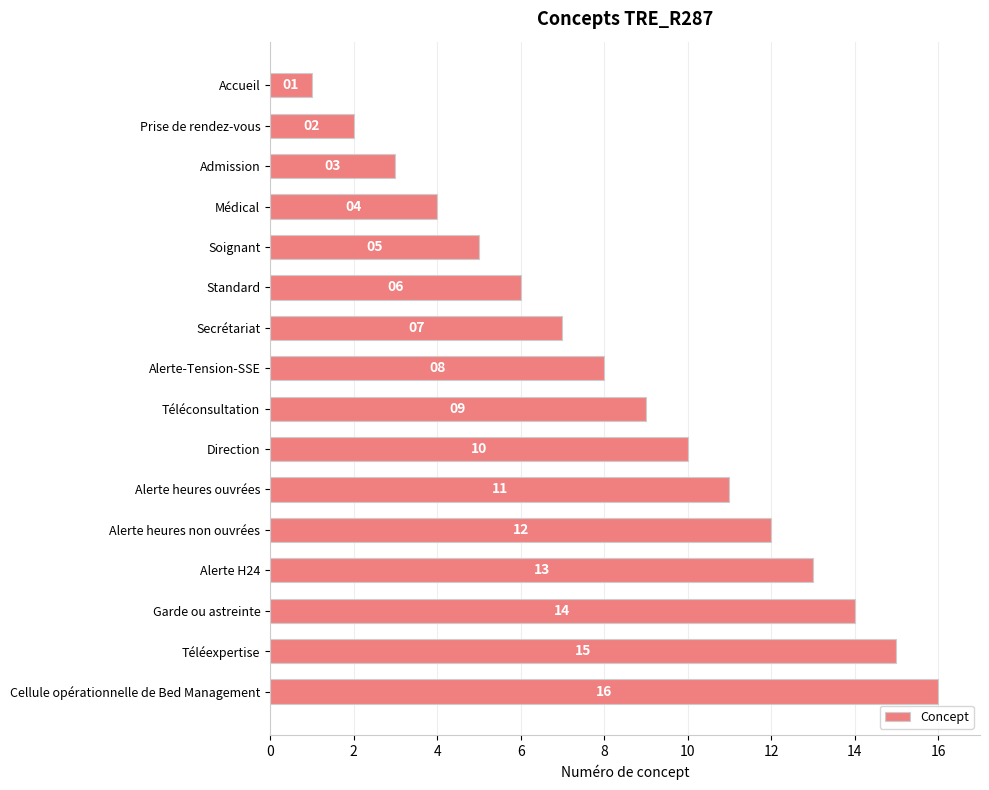

Is it true that the value at Prise de rendez-vous is 3?

False